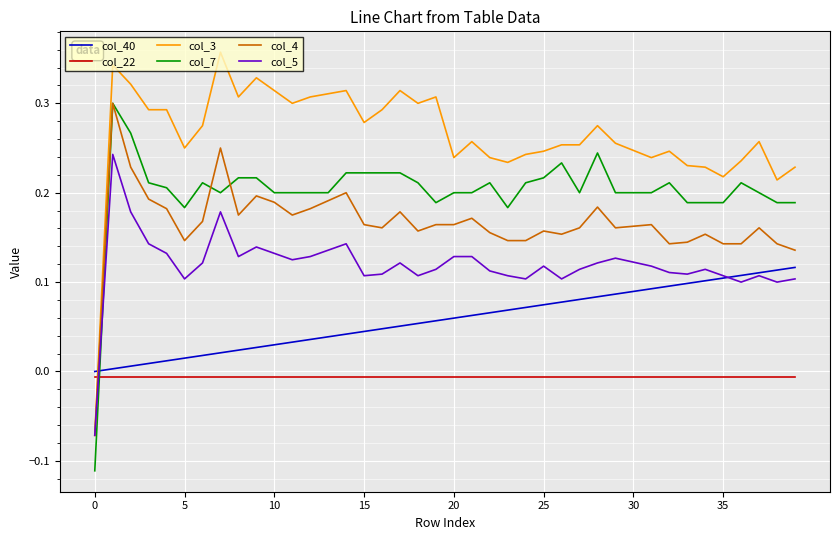

After their last crossing, which series has the higher values: col_4 or col_22?

col_4